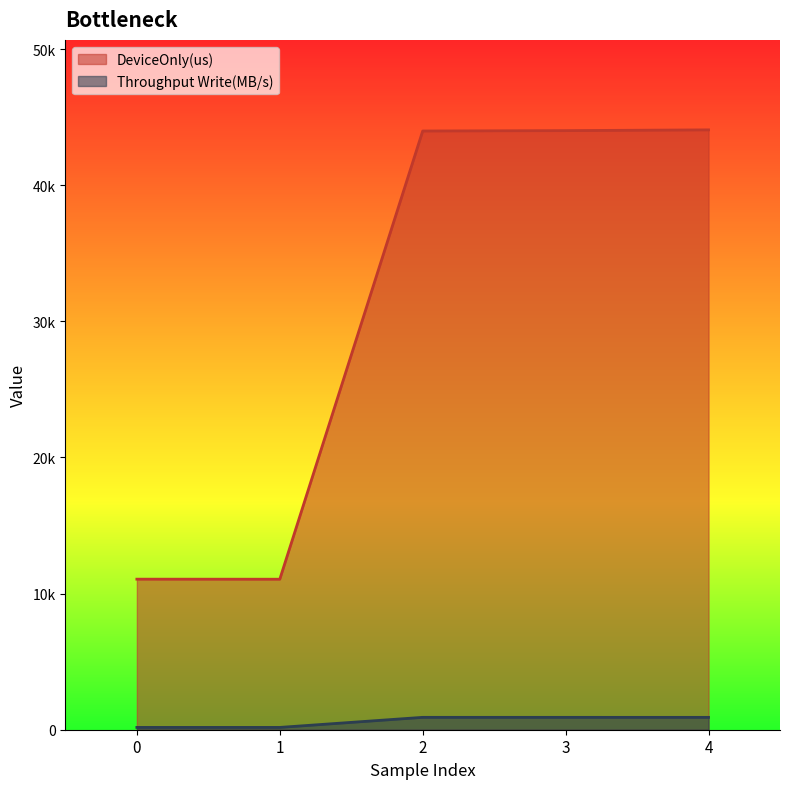

What is the smallest value displayed?

169.5